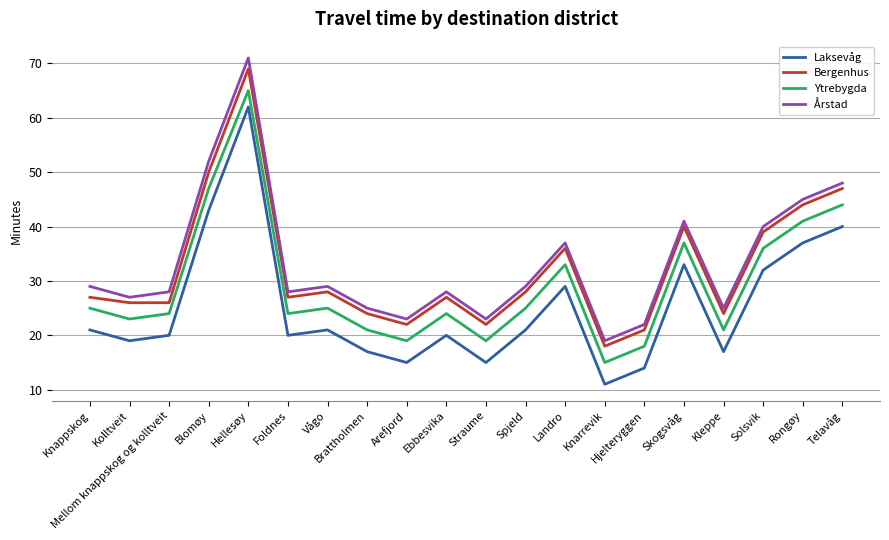

True or false: Årstad and Laksevåg cross at least once.

False